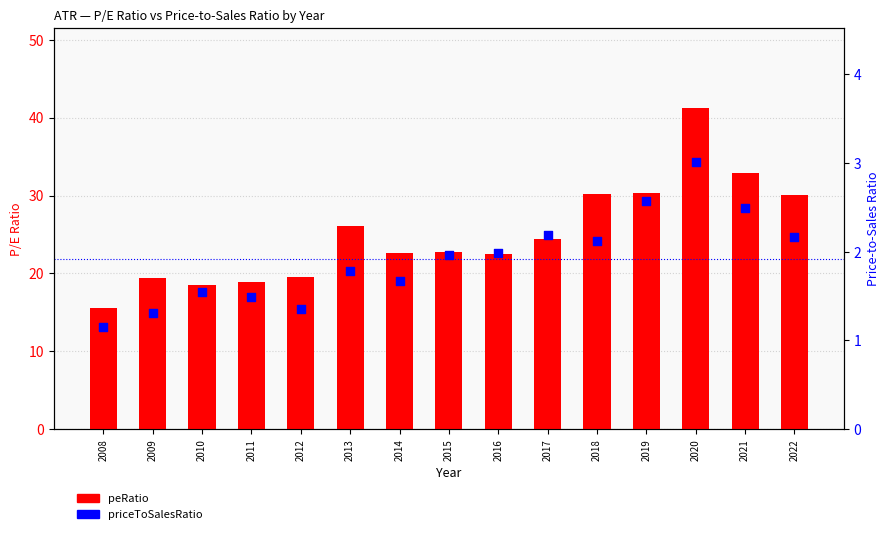

At which category is the sum across all series the highest?

2020